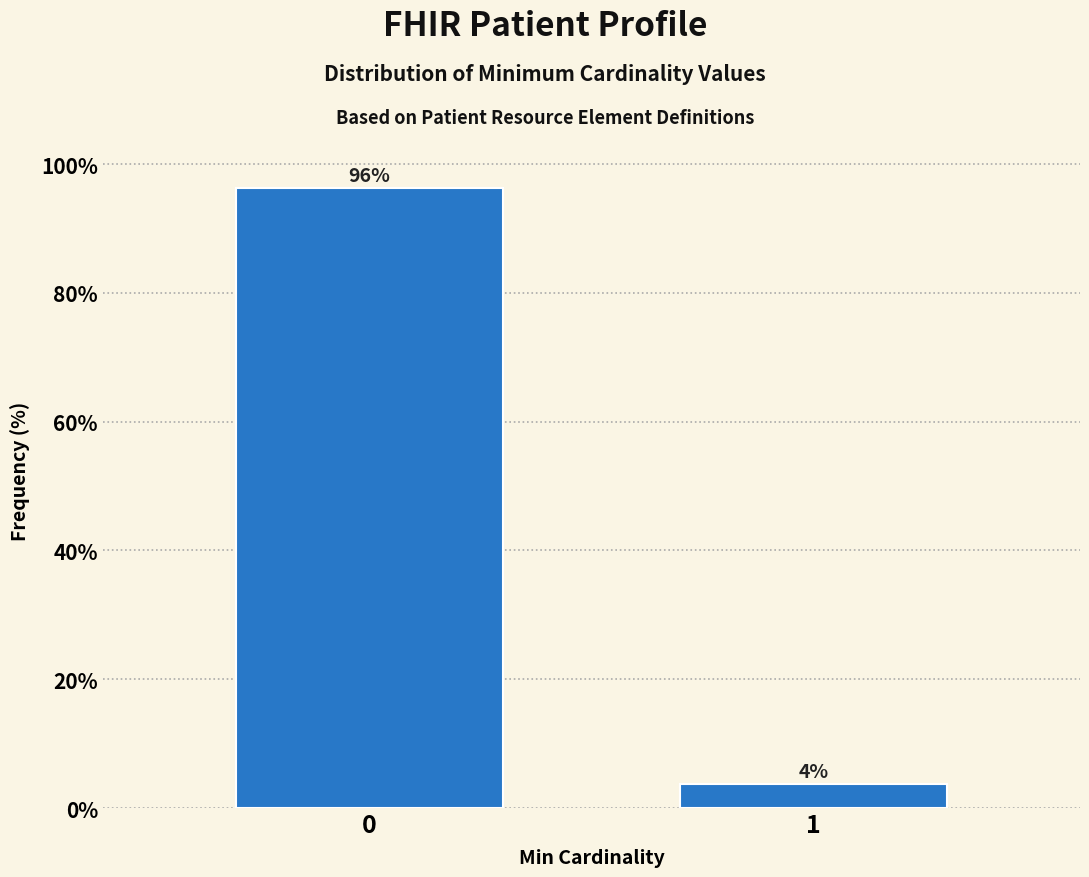

Rank the categories by value from lowest to highest.

1, 0